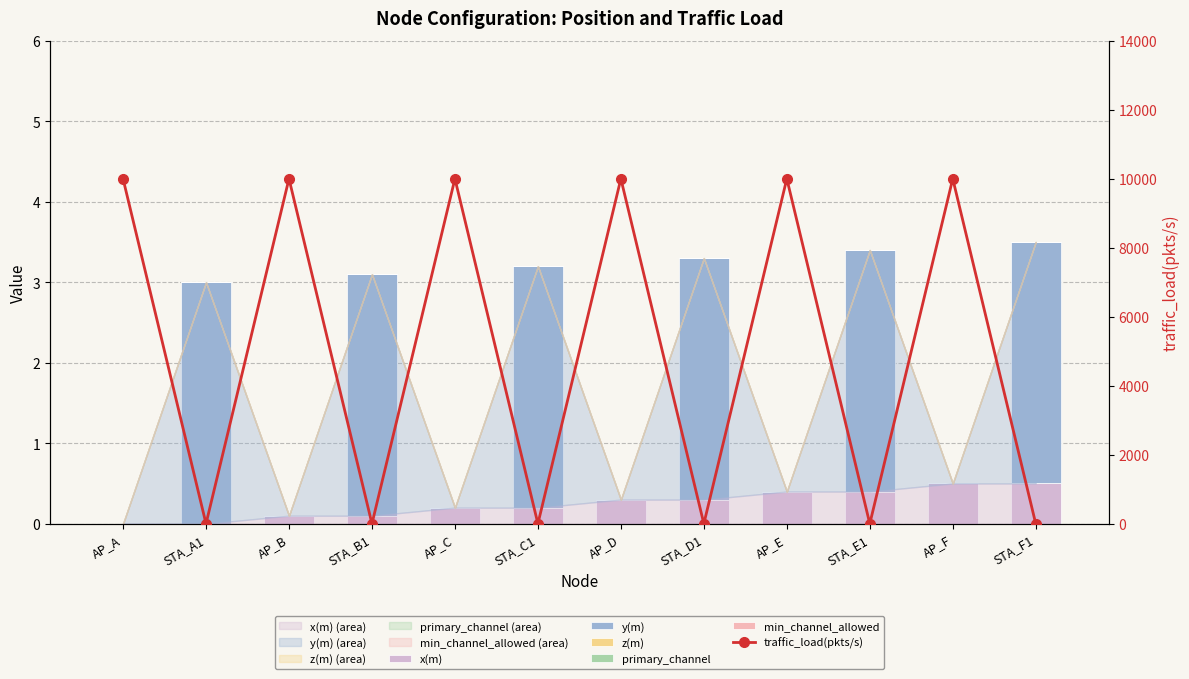

What is the sum of the traffic_load(pkts/s) values at STA_F1 and AP_B?

10000.0